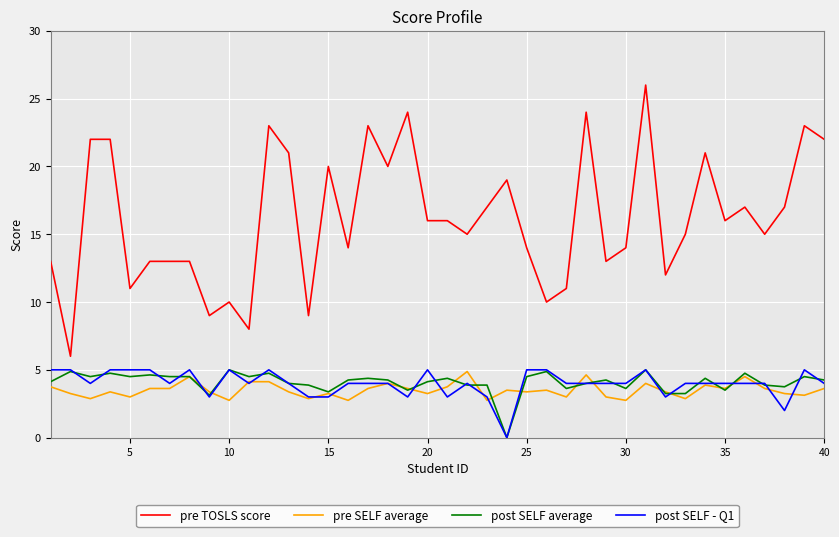

What is the highest value of the pre SELF average series?

4.9